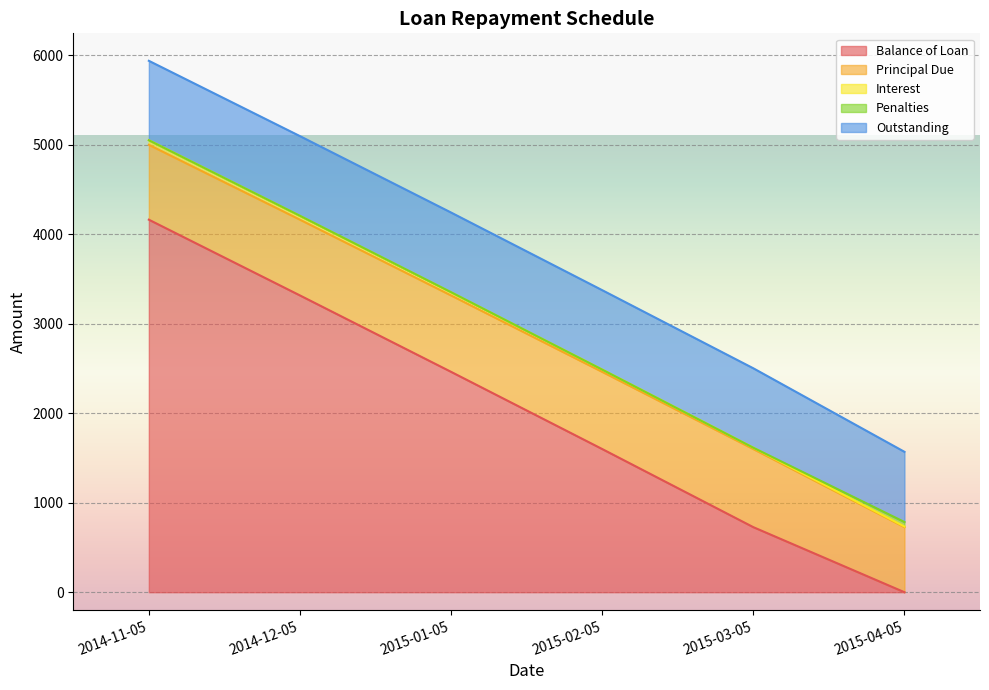

True or false: Principal Due and Penalties intersect in this chart.

False